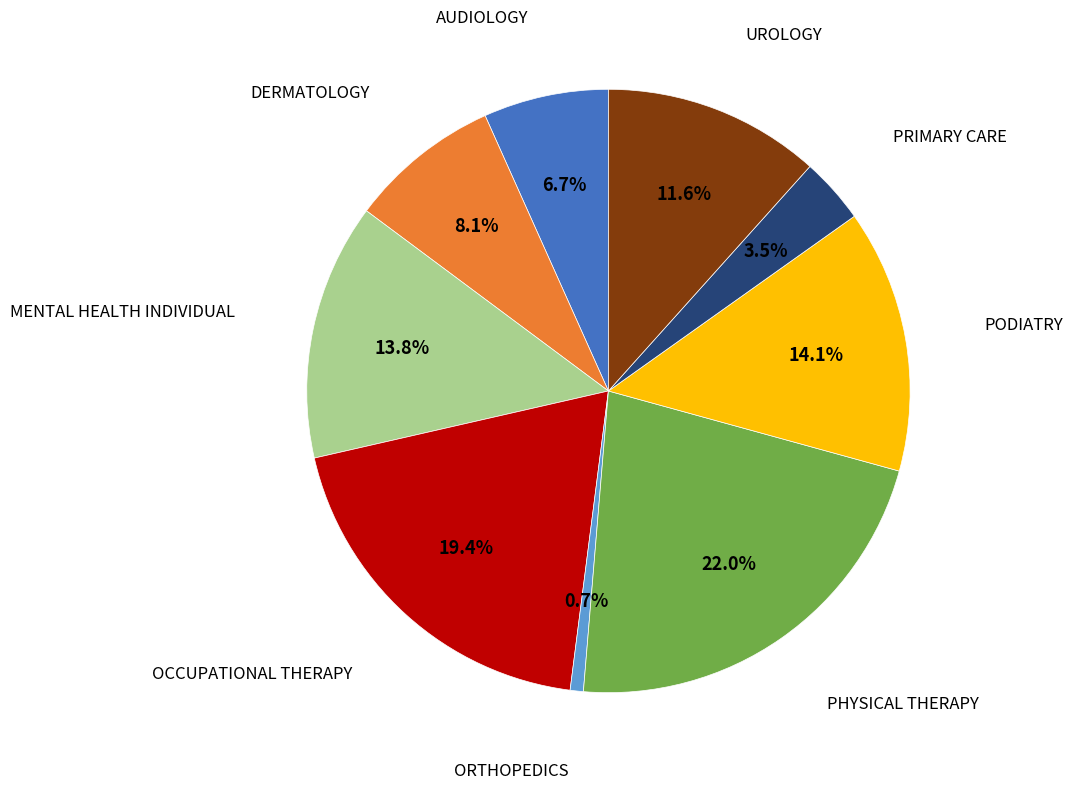

Which category has the biggest portion of the pie?

PHYSICAL THERAPY